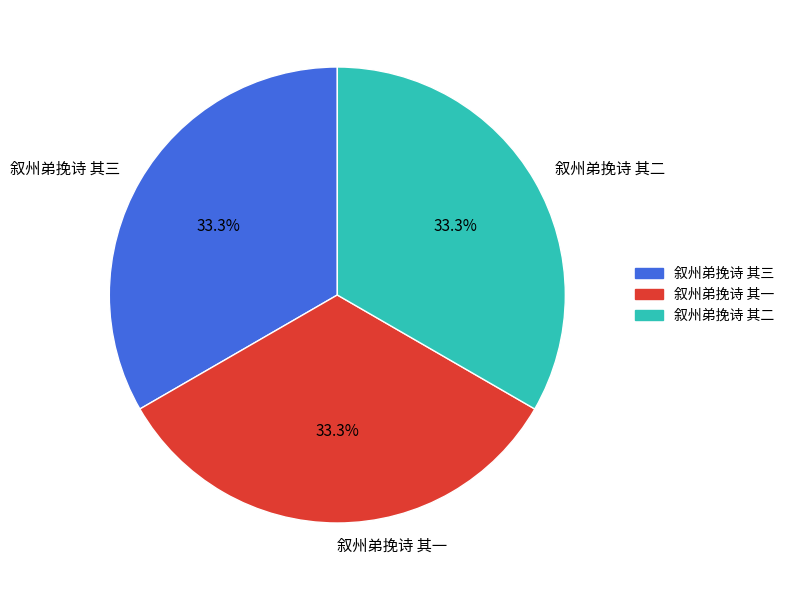

The 叙州弟挽诗 其二 slice represents 33% of the pie. True or false?

True